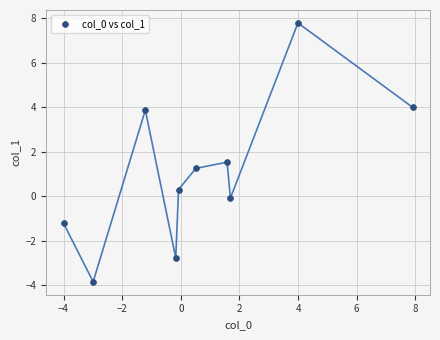

What Y value in the scatter plot is closest to 1?

1.3